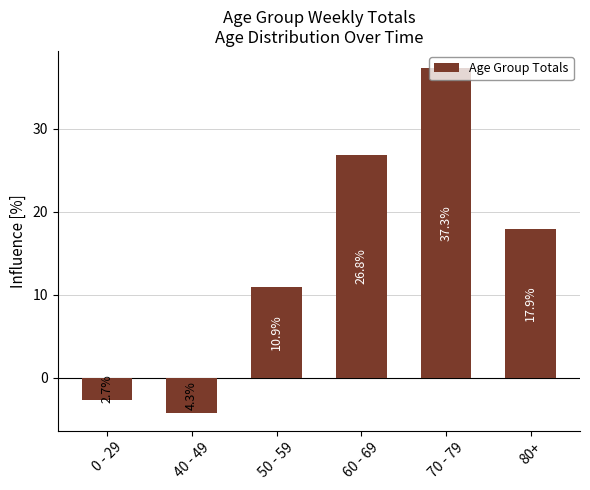

What is the sum of the values at 0 - 29 and 40 - 49?

-7.1